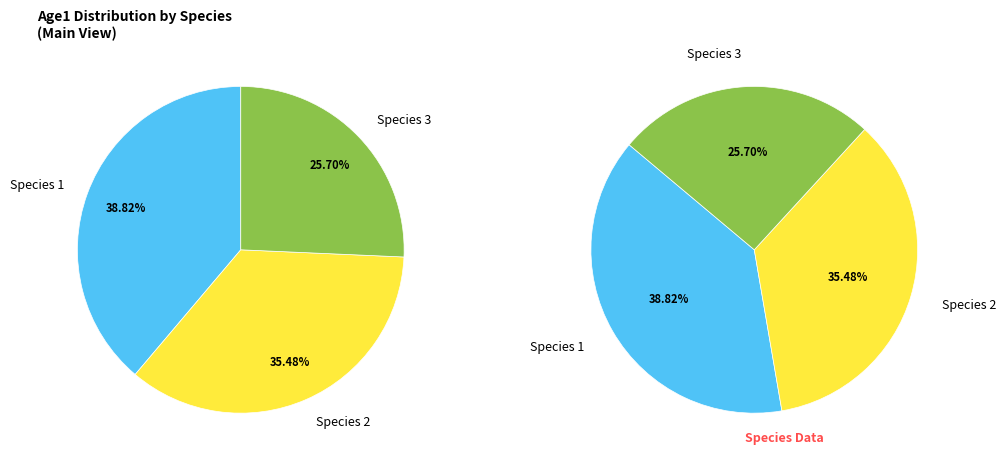

Which category has the biggest portion of the pie?

Species 1